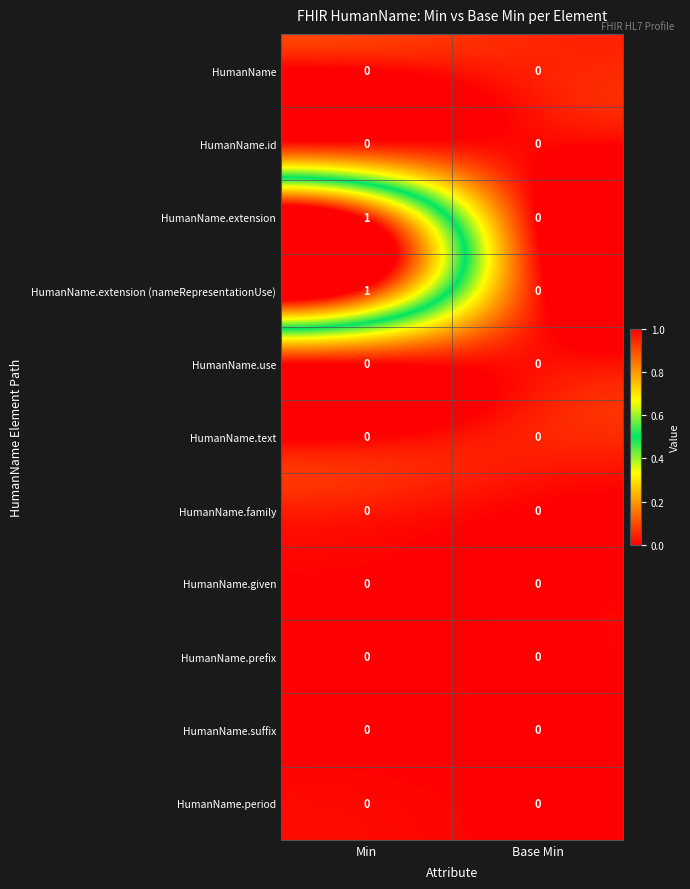

The value of HumanName.extension at Base Min is 1. True or false?

False